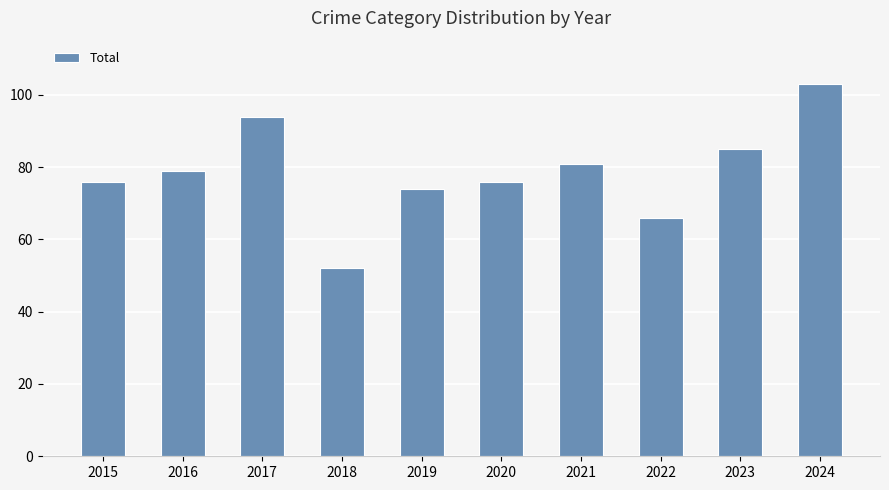

The value at 2017 is 26. True or false?

False